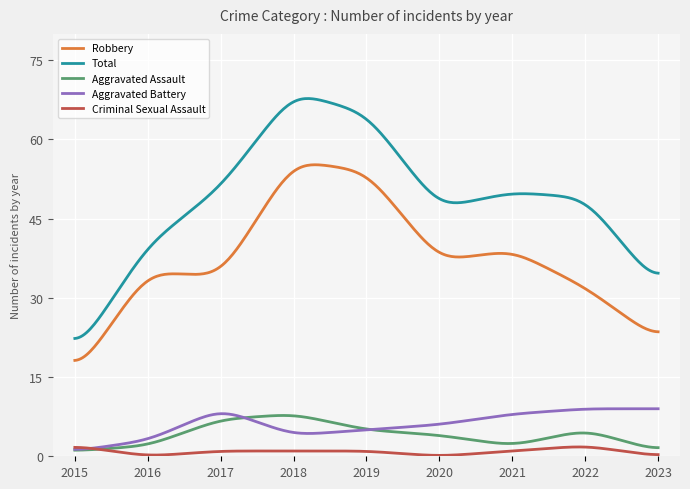

What is the greatest value displayed?

67.8